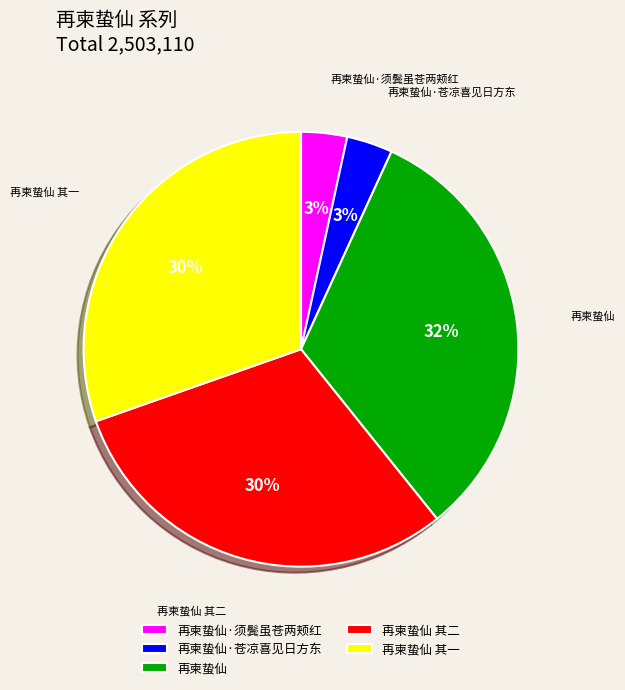

Is it true that 再柬蛰仙 is 47% of the pie?

False